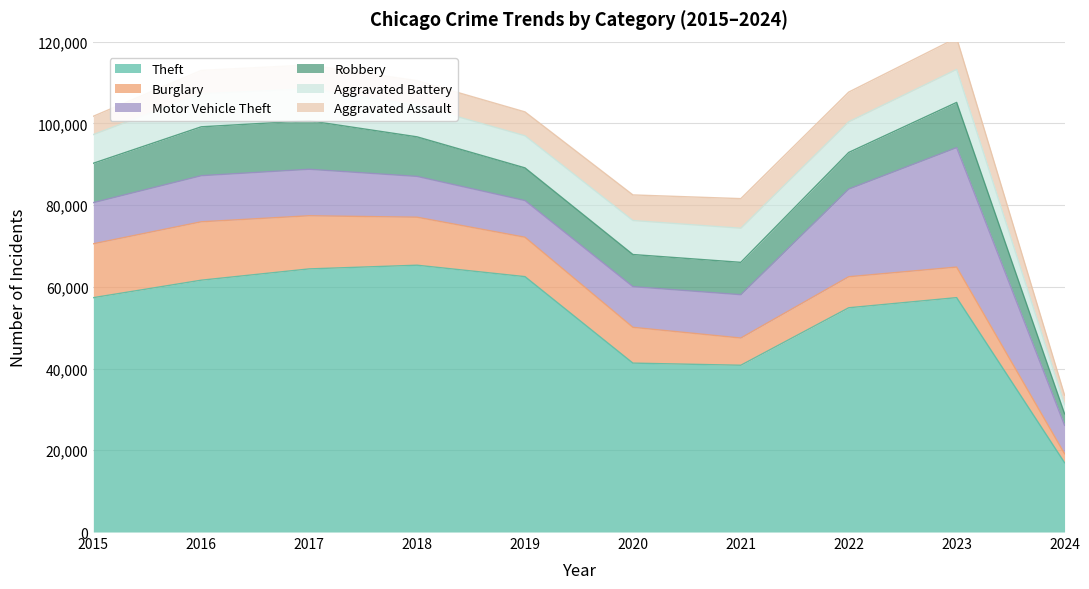

Reading left to right, extract all data points from this chart.

Theft: 57350	61623	64386	65288	62494	41332	40809	54875	57356	16973
Burglary: 13184	14289	13001	11747	9638	8758	6662	7592	7477	2192
Motor Vehicle Theft: 10068	11285	11380	9984	8977	9959	10602	21457	29236	6956
Robbery: 9638	11960	11880	9681	7995	7855	7919	8962	11057	2814
Aggravated Battery: 7019	8086	7845	7735	7858	8319	8347	7488	8078	2235
Aggravated Assault: 4480	5712	5793	6001	5841	6264	7242	7280	7707	2332